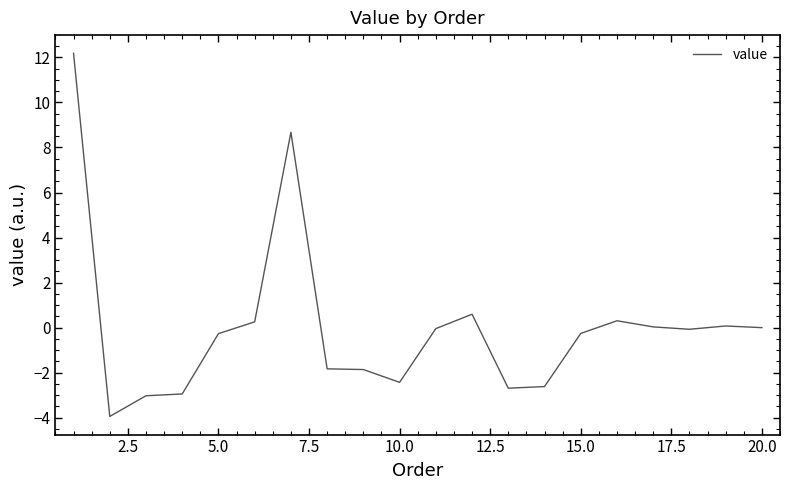

What is the greatest value displayed?

12.2